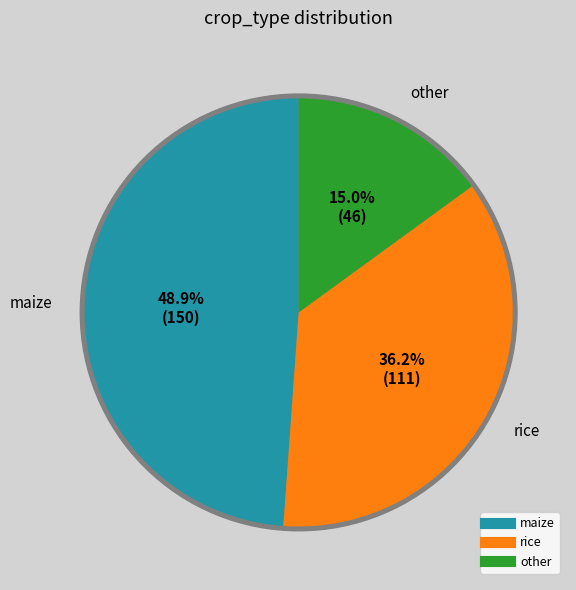

To the nearest percent, what is the combined percentage of maize and other?

64%